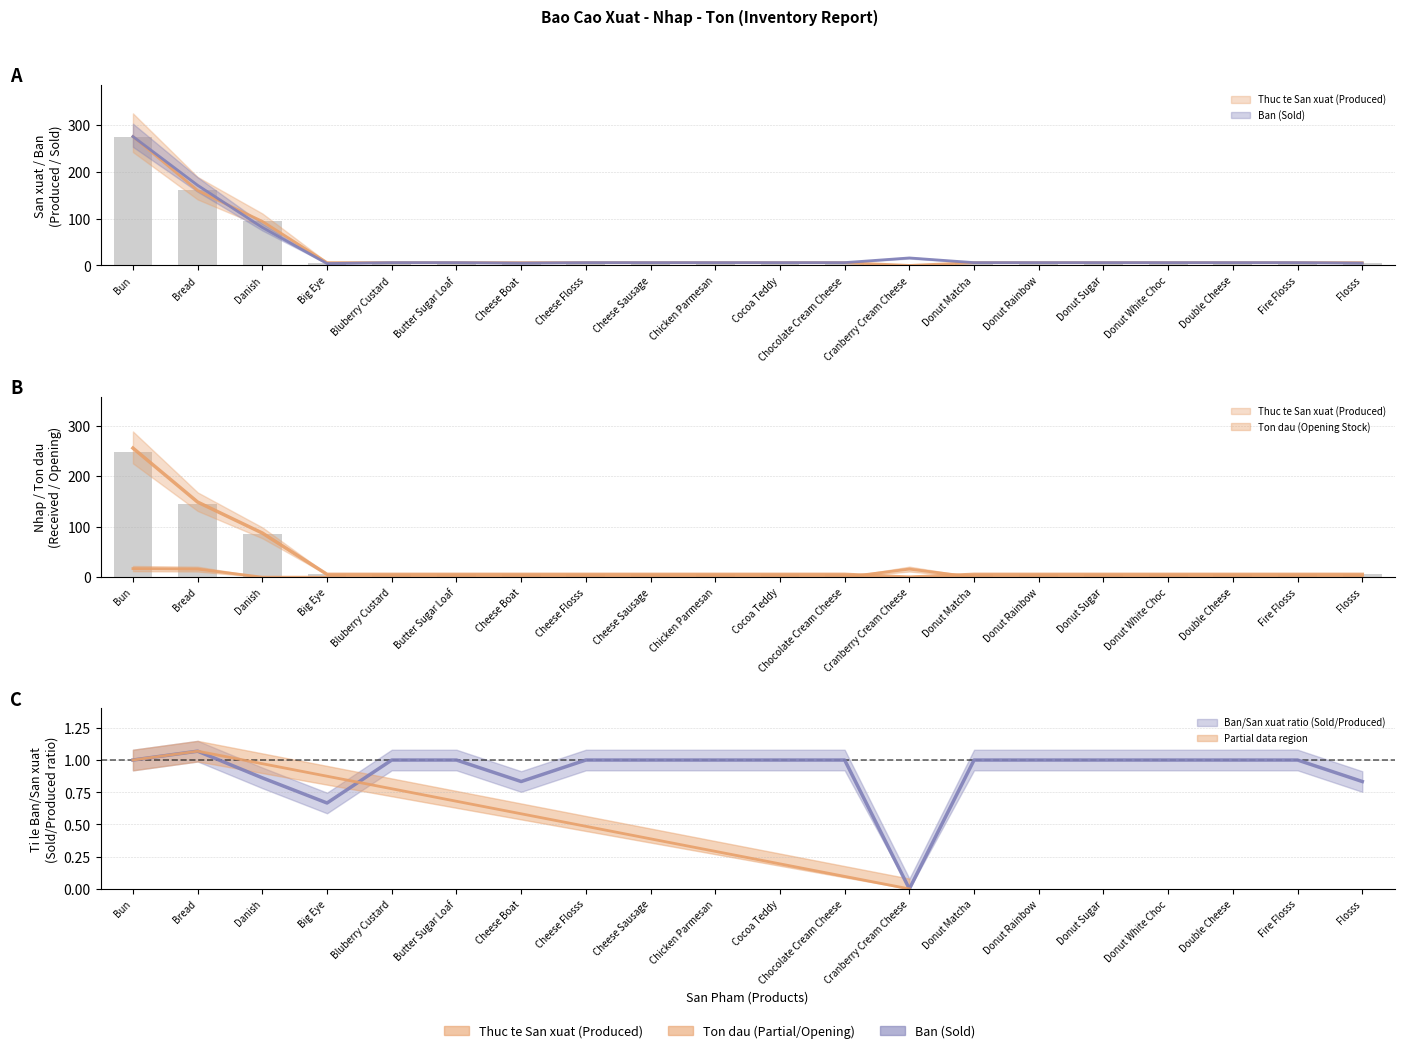

At how many categories does at least one series exceed 40?

3